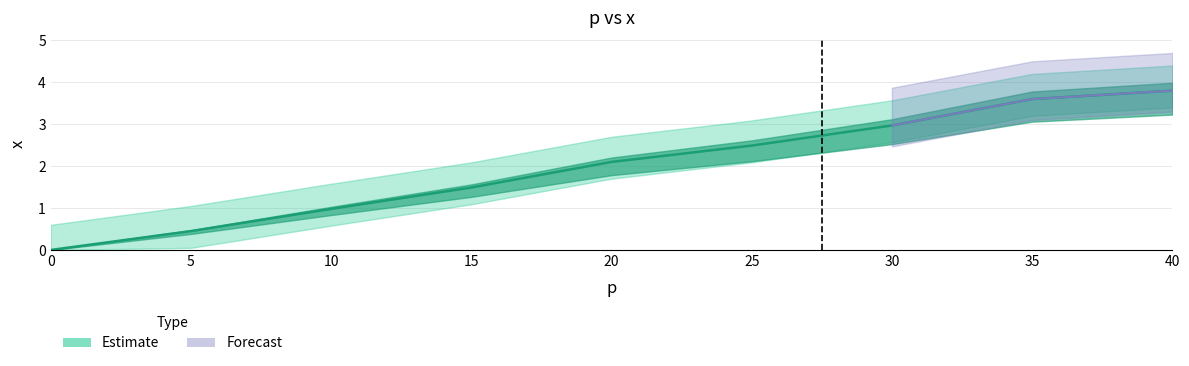

What is the sum of the values at 10 and 30?

4.0